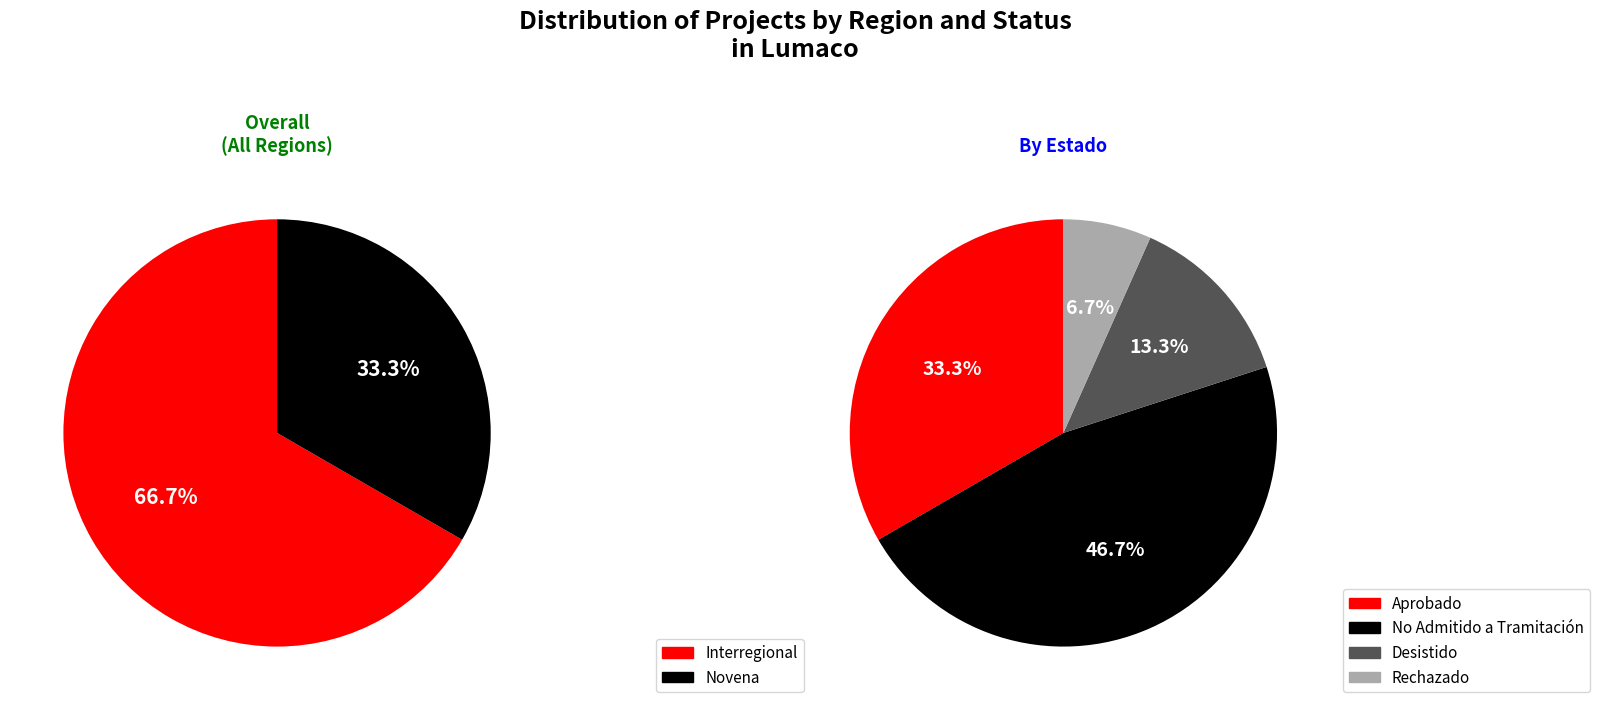

Which category has the smallest portion of the pie?

Novena